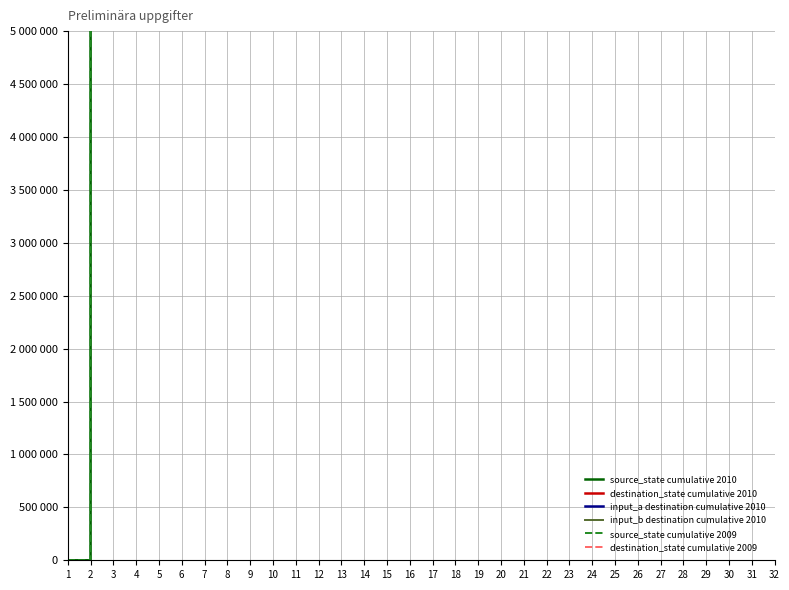

At how many categories does at least one series exceed 403520403934?

8